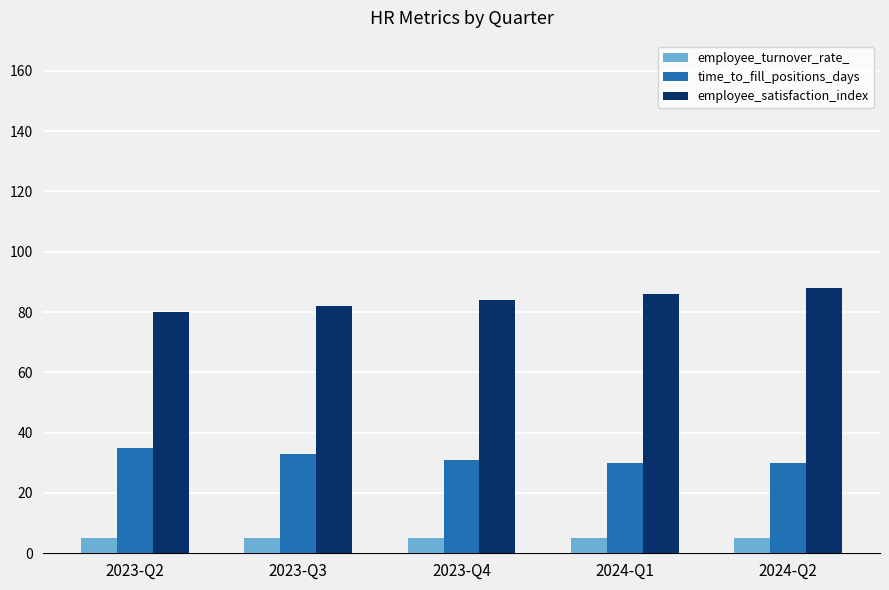

What is the label of the 4th bar from the left?

2024-Q1